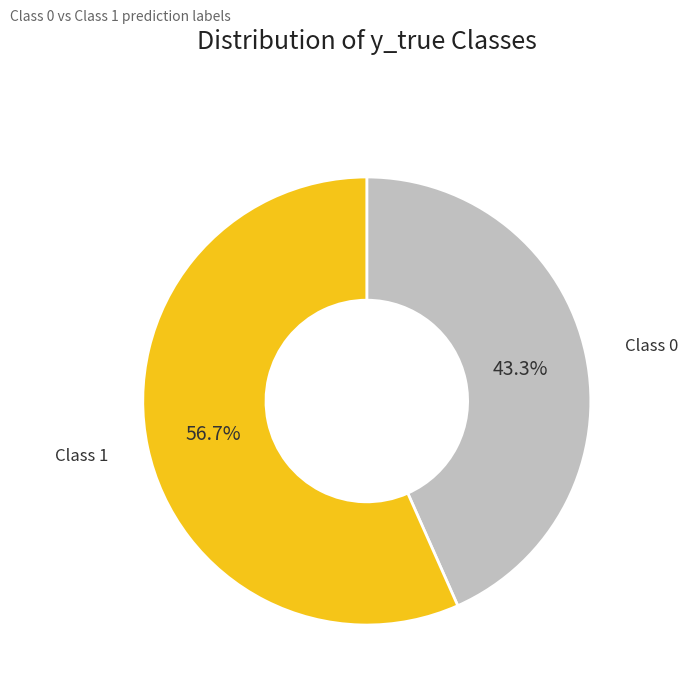

Does any single category account for the majority?

Yes